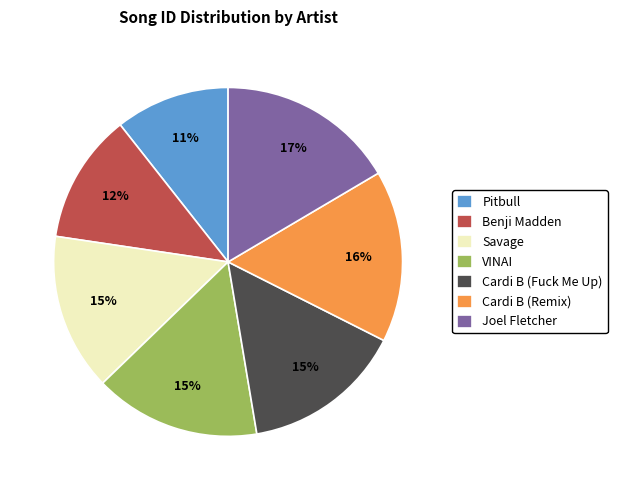

To the nearest percent, what is the combined percentage of Benji Madden and Savage?

27%